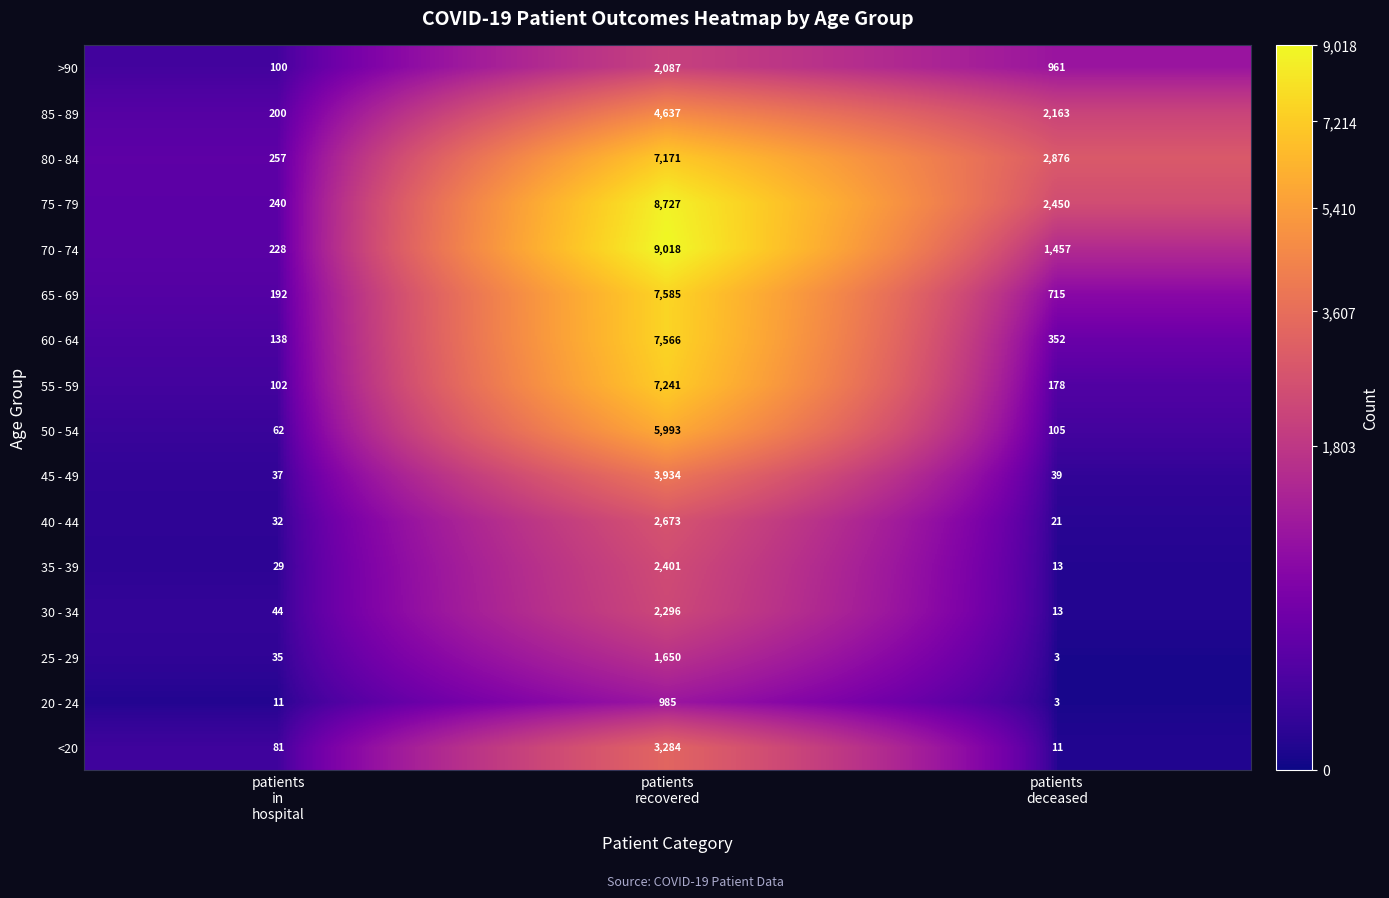

At how many categories does at least one series exceed 7232?

1